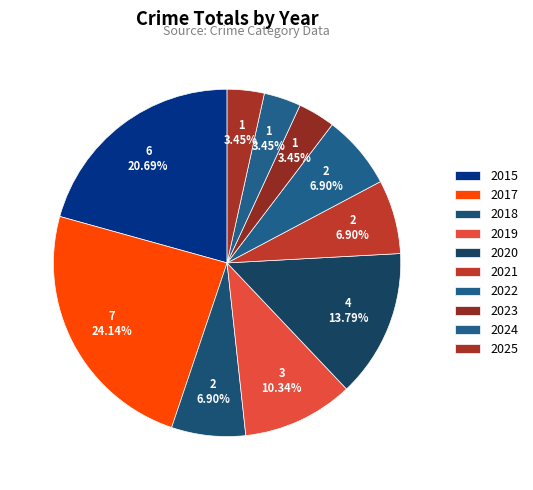

How many segments does this pie chart have?

10